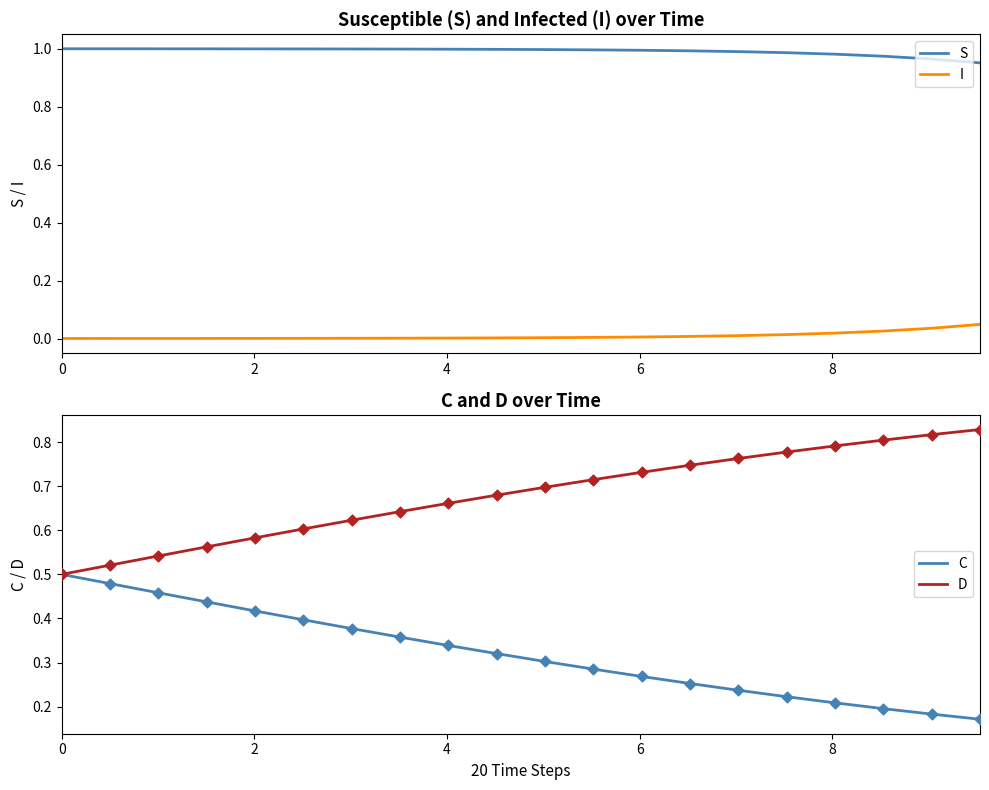

True or false: S and I intersect in this chart.

False